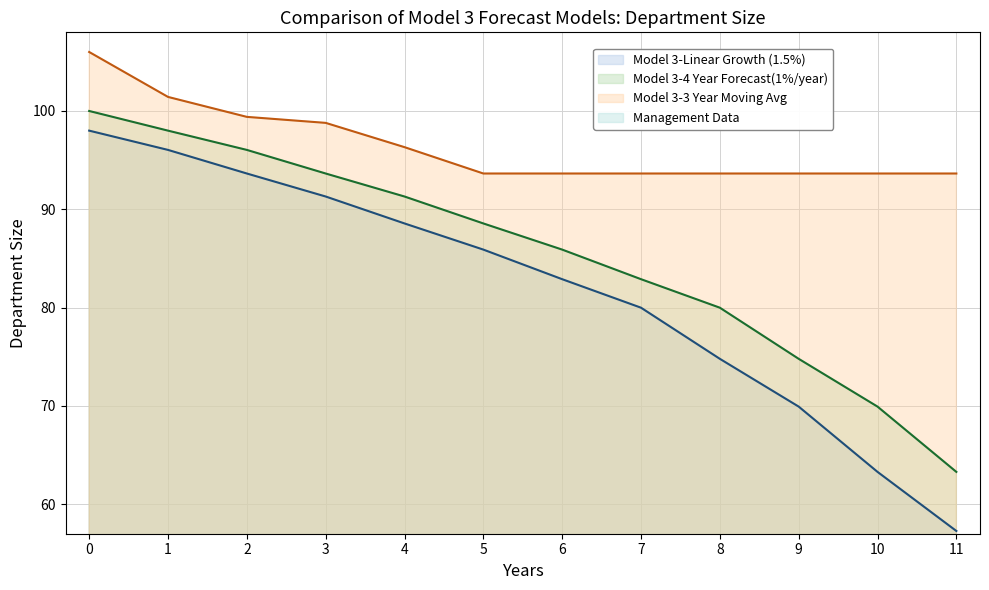

Does the chart display data point markers on the line(s)?

No